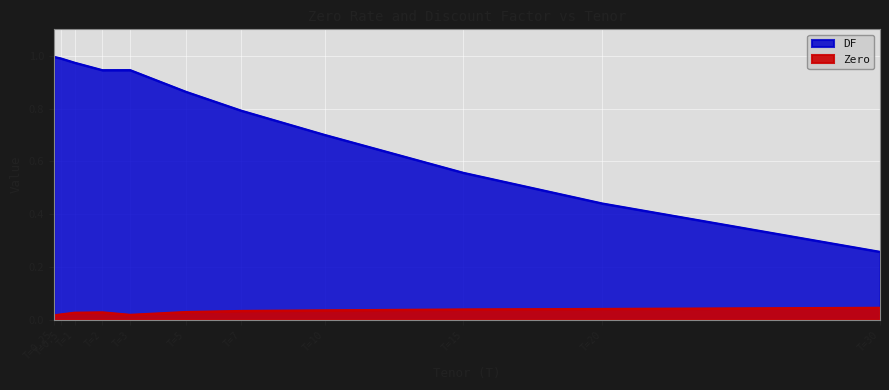

True or false: Zero and DF cross at least once.

False